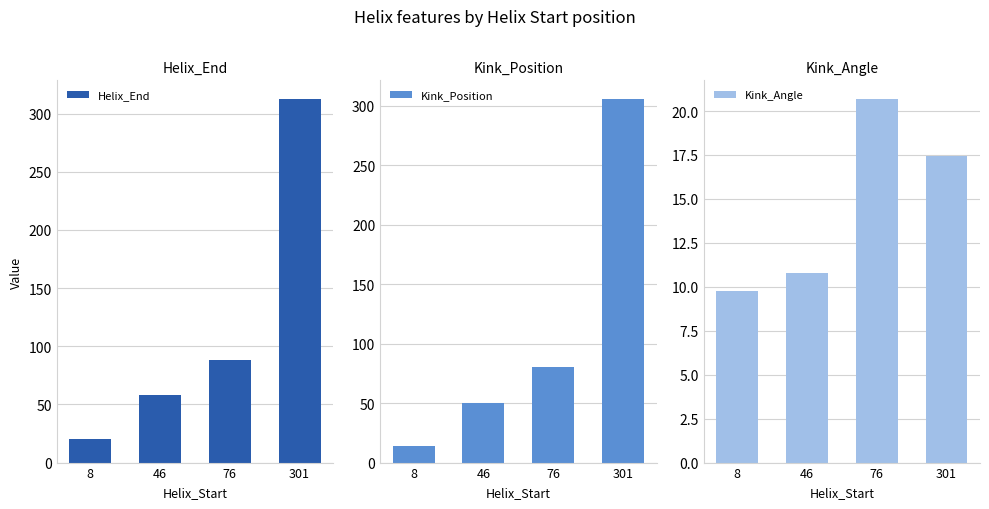

Where does the Kink_Angle series first go above 17?

76